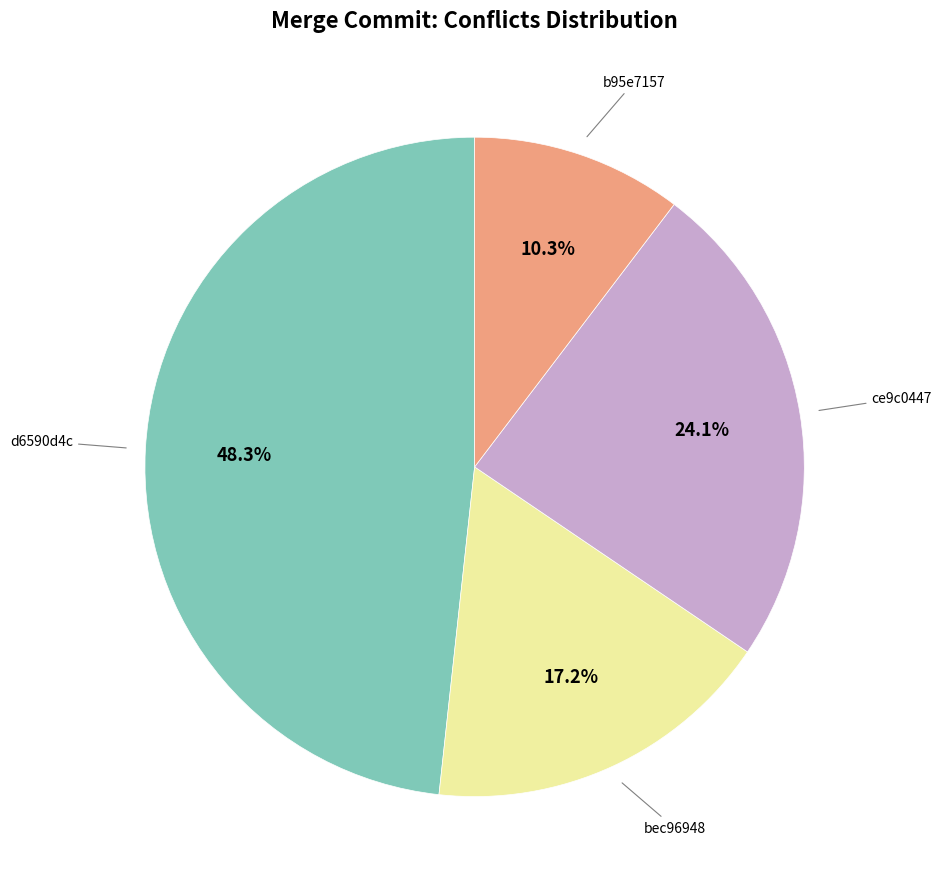

Is there any slice that represents more than half of the pie?

No